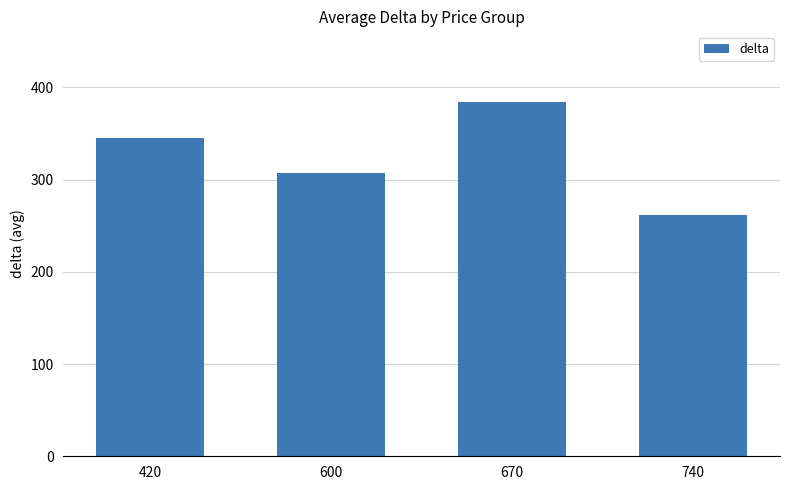

True or false: the data shows 129 at 740.

False